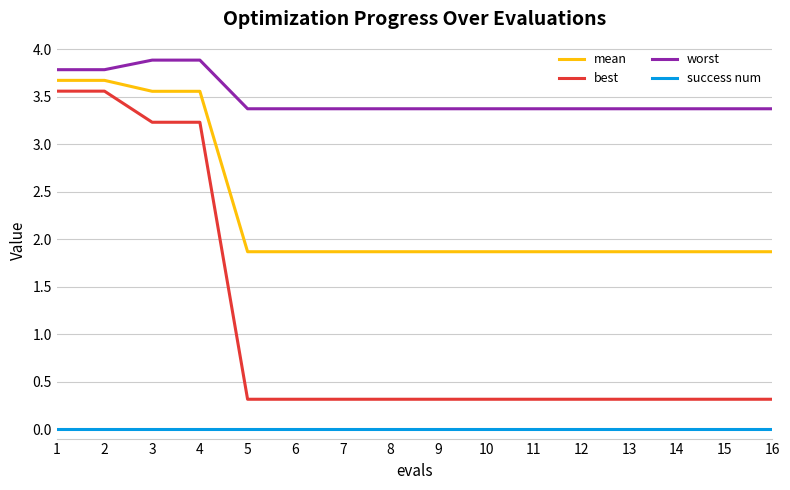

True or false: worst and mean cross at least once.

False